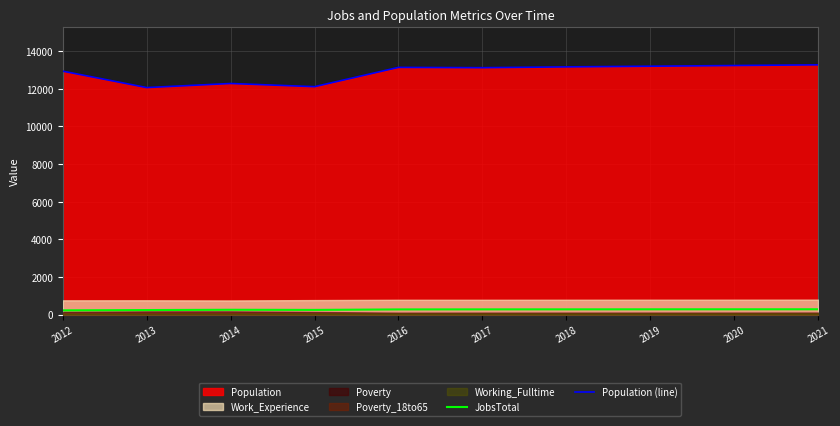

True or false: Population (line) and JobsTotal intersect in this chart.

False